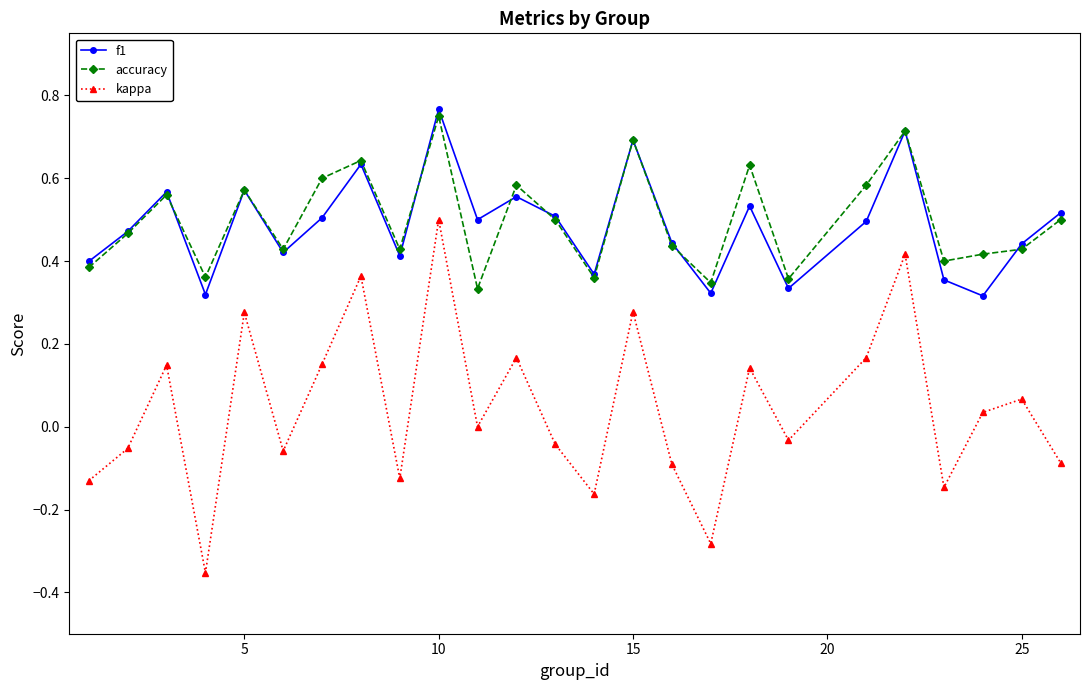

True or false: f1 and accuracy cross at least once.

True